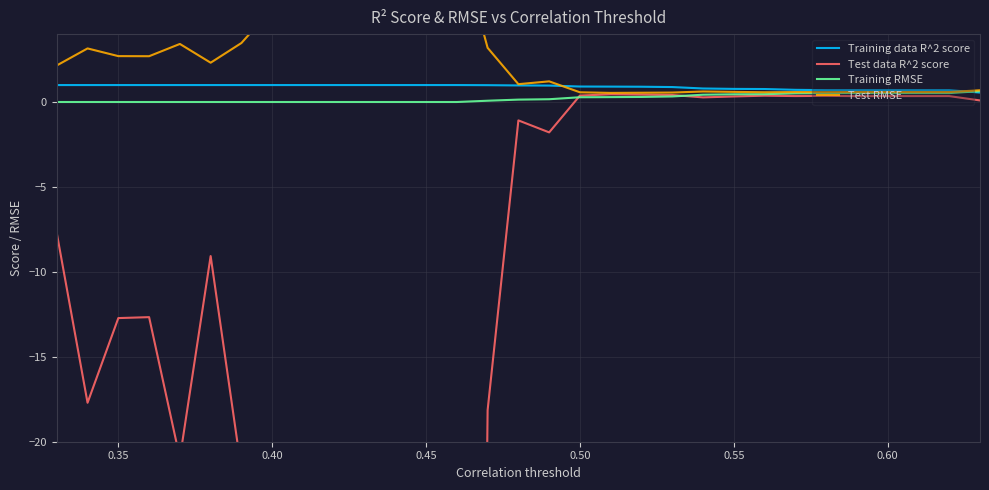

Does the chart display data point markers on the line(s)?

No